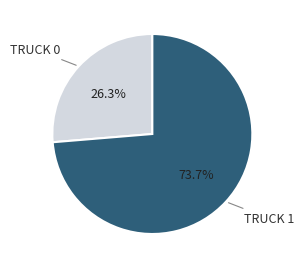

Is there a majority slice in this chart?

Yes